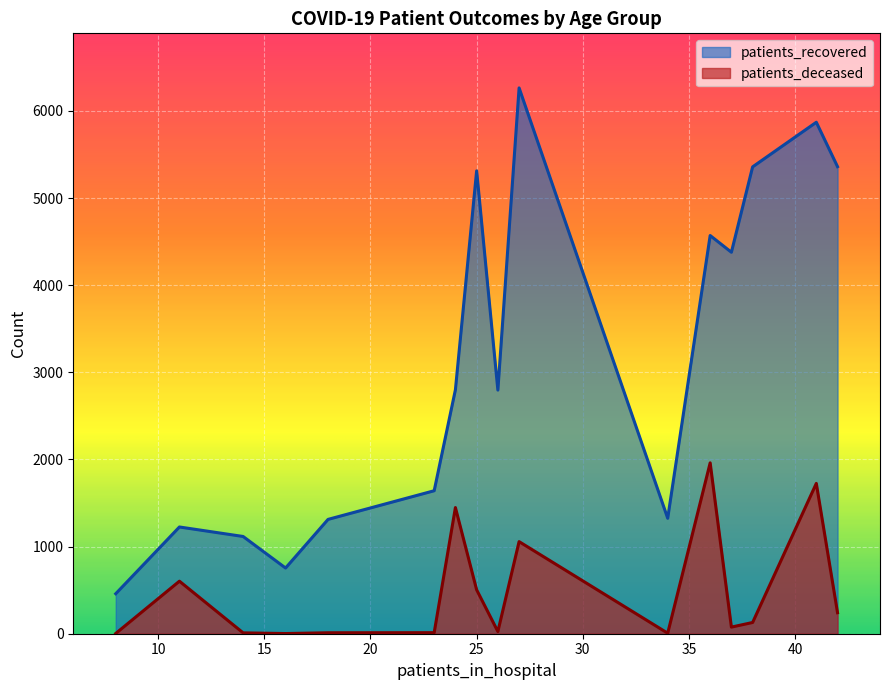

What is the maximum value for patients_deceased?

1961